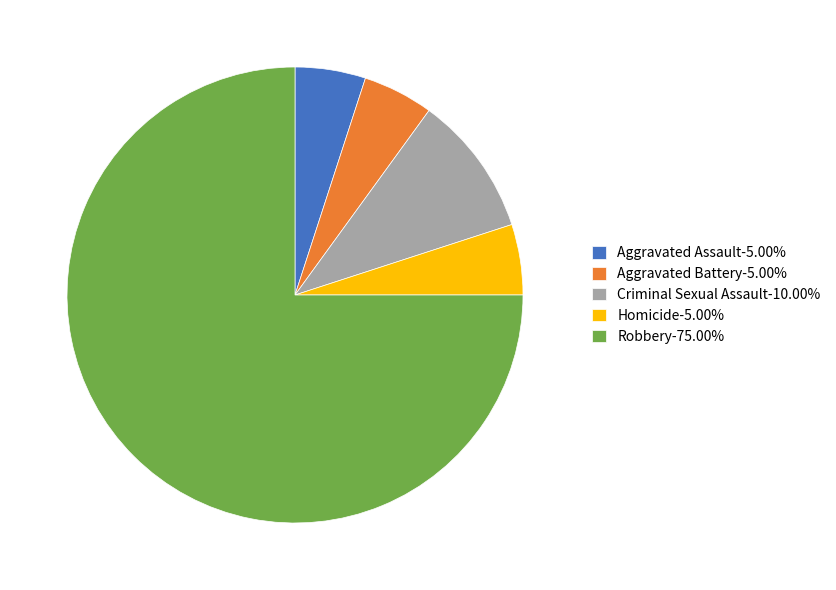

Which category has the biggest portion of the pie?

Robbery